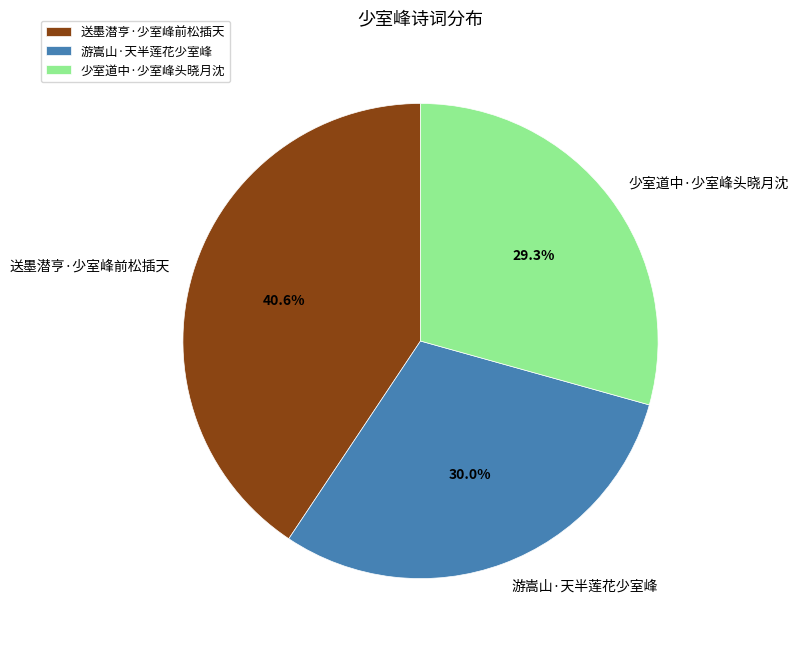

To the nearest percent, what is the average slice percentage?

33%